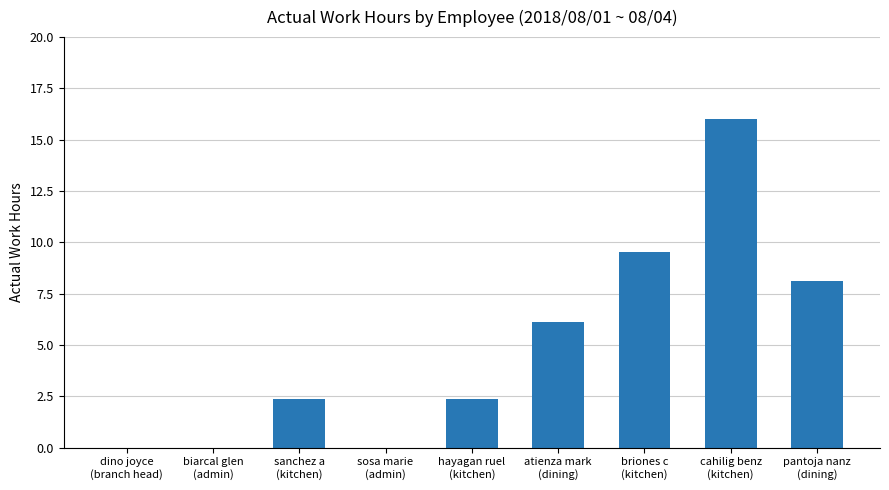

Reading left to right, transcribe all the data shown in this chart.

dino joyce
(branch head)=0.0	biarcal glen
(admin)=0.0	sanchez a
(kitchen)=2.4	sosa marie
(admin)=0.0	hayagan ruel
(kitchen)=2.4	atienza mark
(dining)=6.1	briones c
(kitchen)=9.5	cahilig benz
(kitchen)=16.0	pantoja nanz
(dining)=8.1